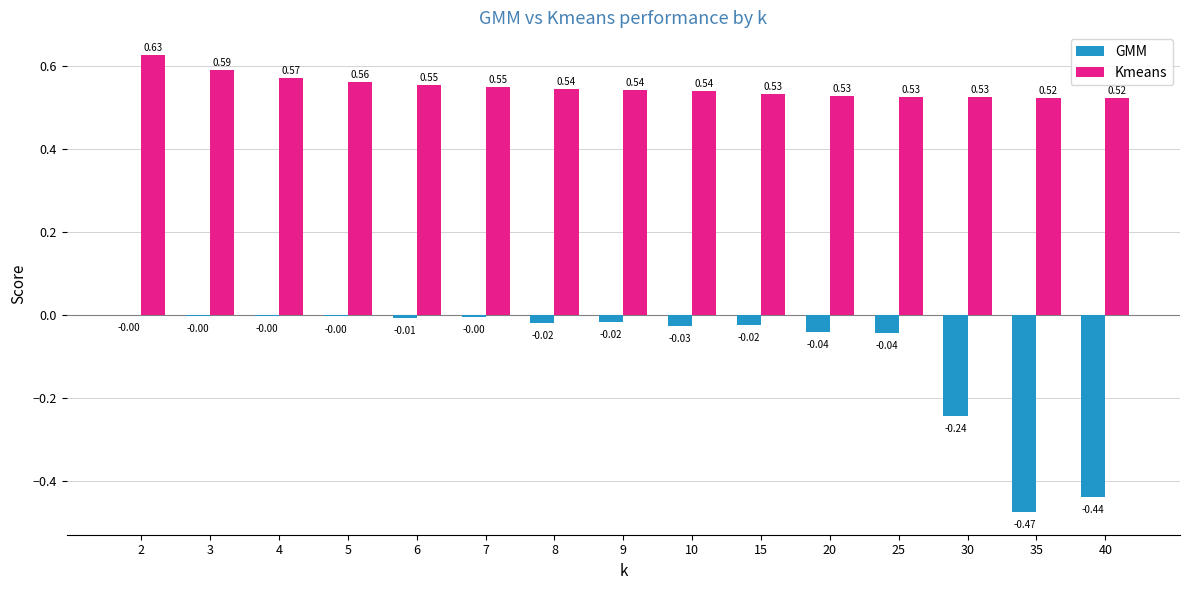

What is the sum of all GMM values?

-1.3